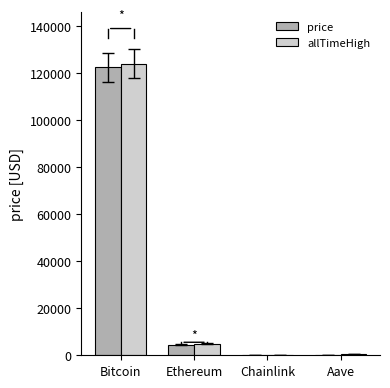

What is the approximate value of allTimeHigh at Bitcoin?

124128.0